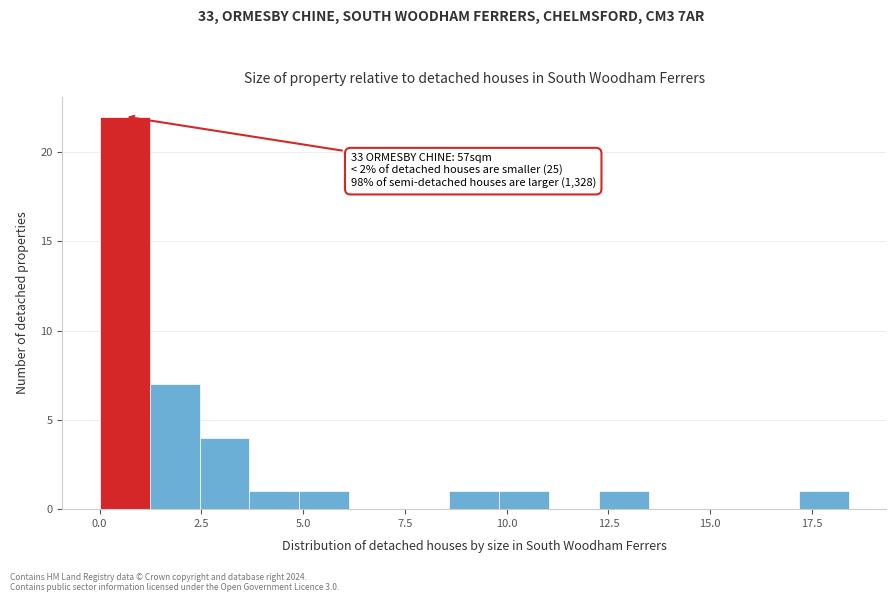

Read against the x-axis, roughly where is the centre of the tallest bar?

0.5